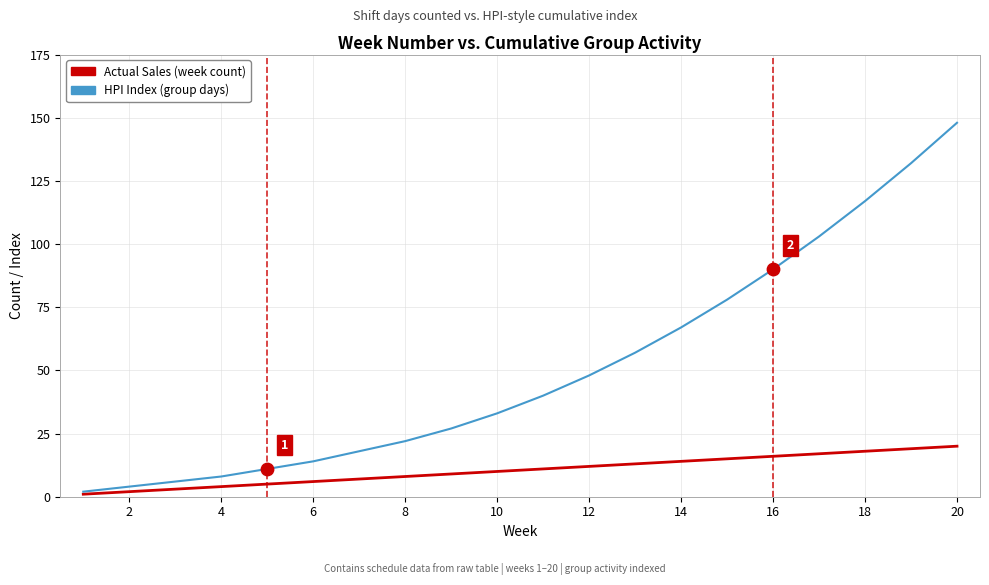

Which series has the largest range (max minus min)?

HPI Index (group days)